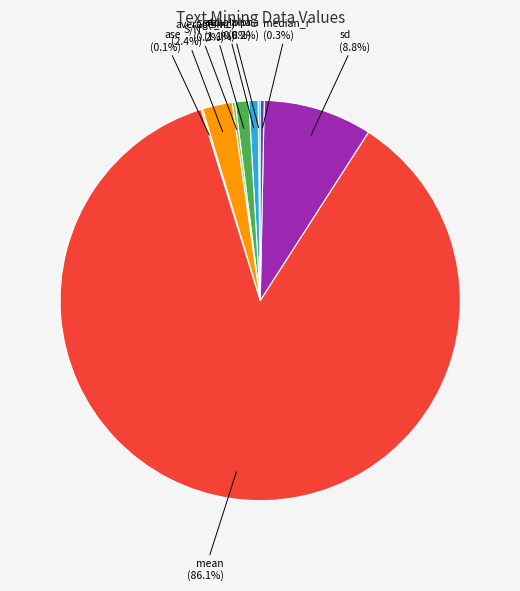

Is it true that G6(smc) is 1% of the pie?

True